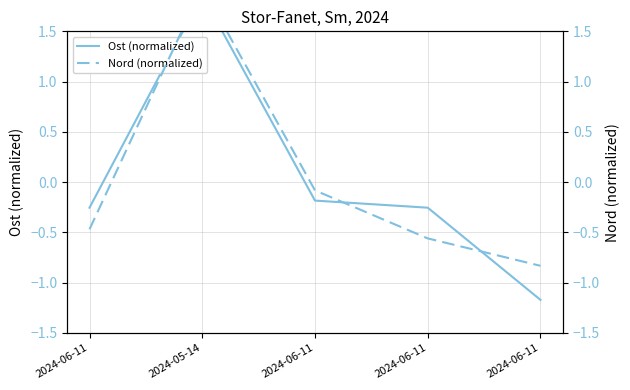

List the labels in order of Nord (normalized) value, largest first.

2024-05-14, 2024-06-11, 2024-06-11, 2024-06-11, 2024-06-11